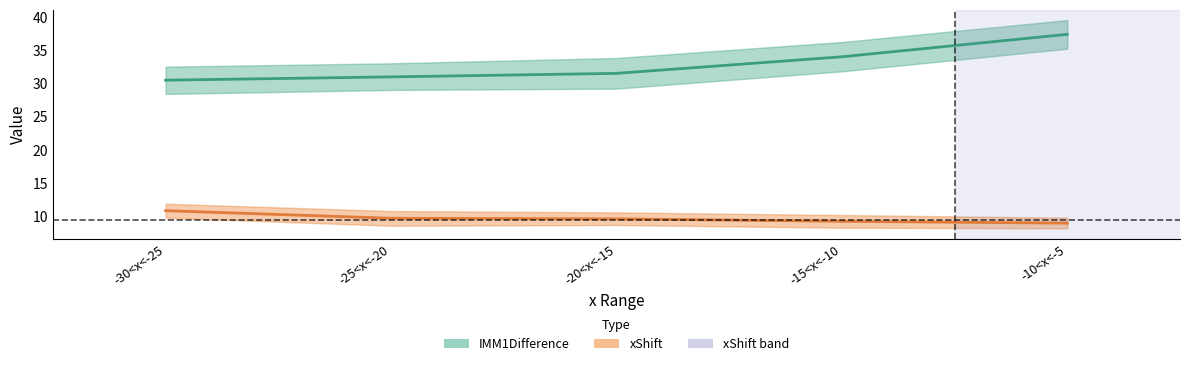

Where is IMM1Difference nearest to the value 33?

-15<x<-10